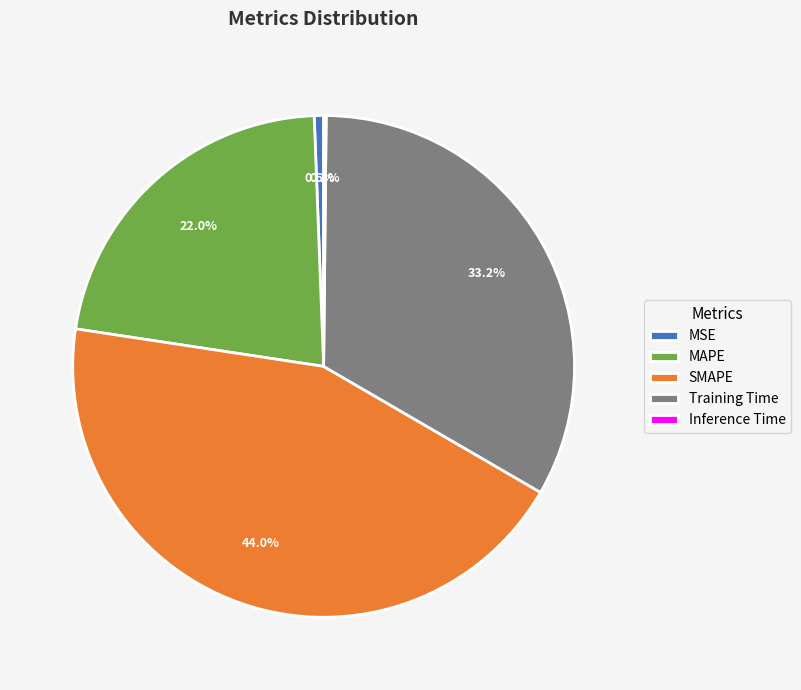

What percentage is NOT represented by Training Time?

66.8%